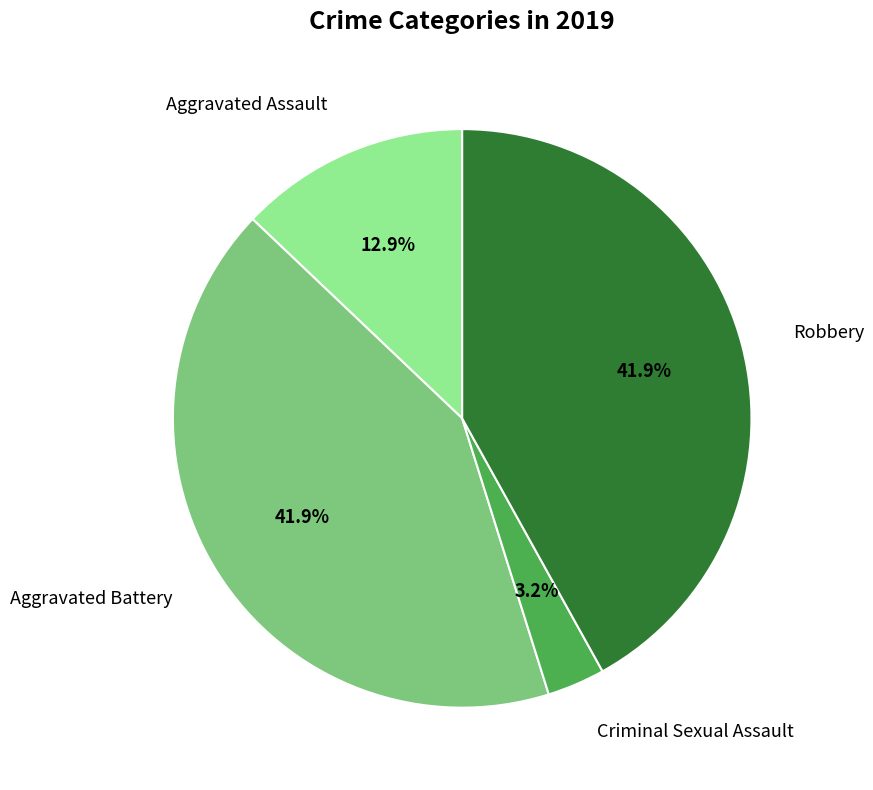

Is the sum of Robbery and Criminal Sexual Assault greater than half?

No